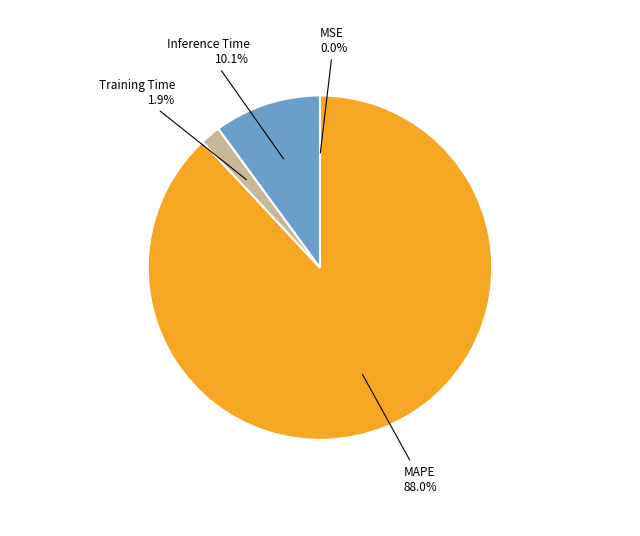

Is there a majority slice in this chart?

Yes